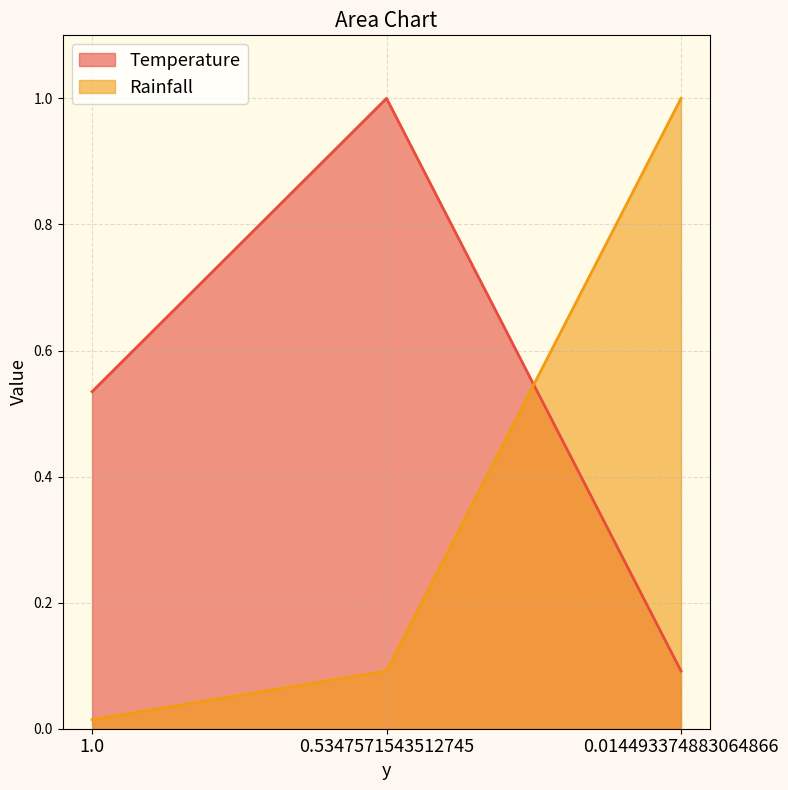

Which series changed the most between 1.0 and 0.5347571543512745?

Temperature